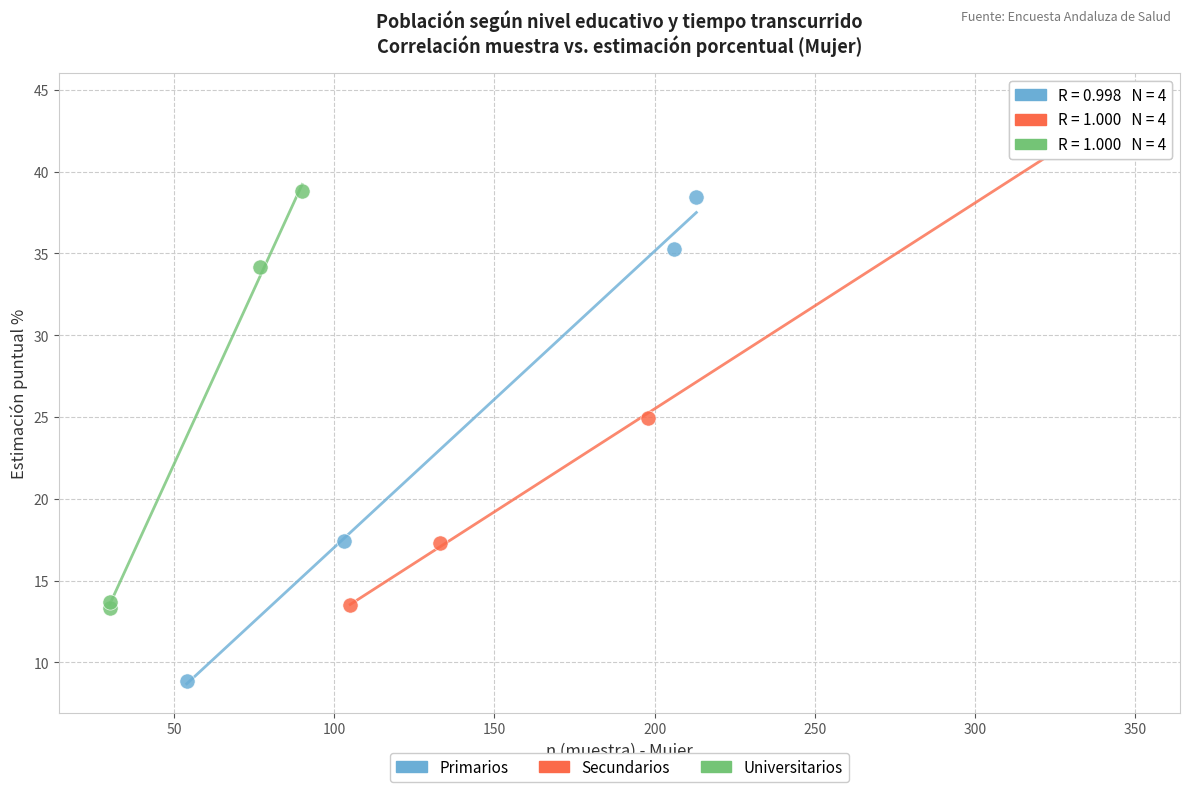

Which series reaches the maximum Y coordinate?

Secundarios